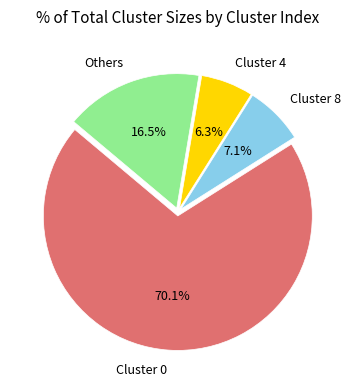

Between Others and Cluster 0, which is larger?

Cluster 0